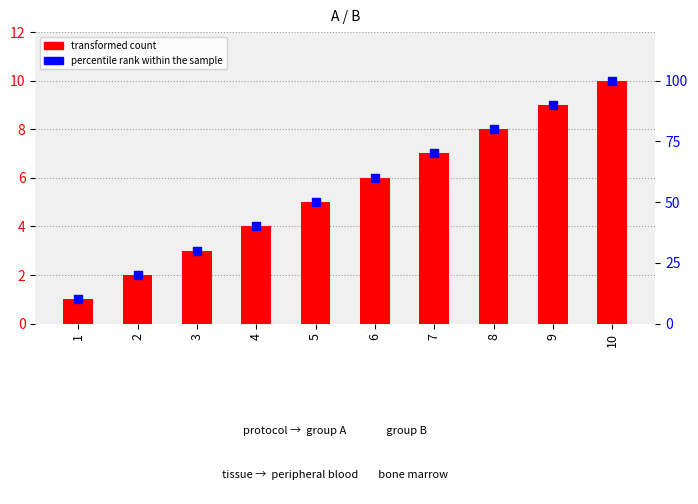

Is the value of transformed count at 6 greater than the value of percentile rank within the sample at 6?

No